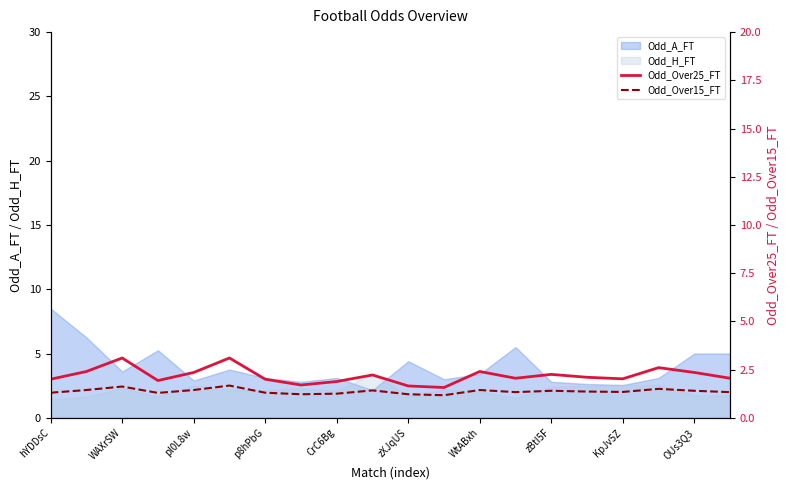

What is the difference between the maximum and minimum values in the Odd_Over15_FT series?

0.5